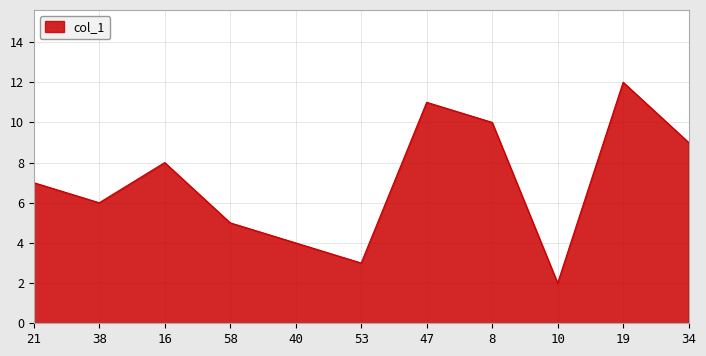

Approximately how many times larger is the value at 21 compared to 47?

0.6